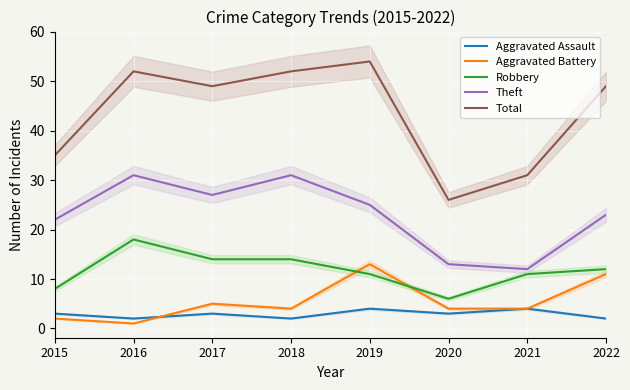

Between 2022 and 2017, which is larger?

2017